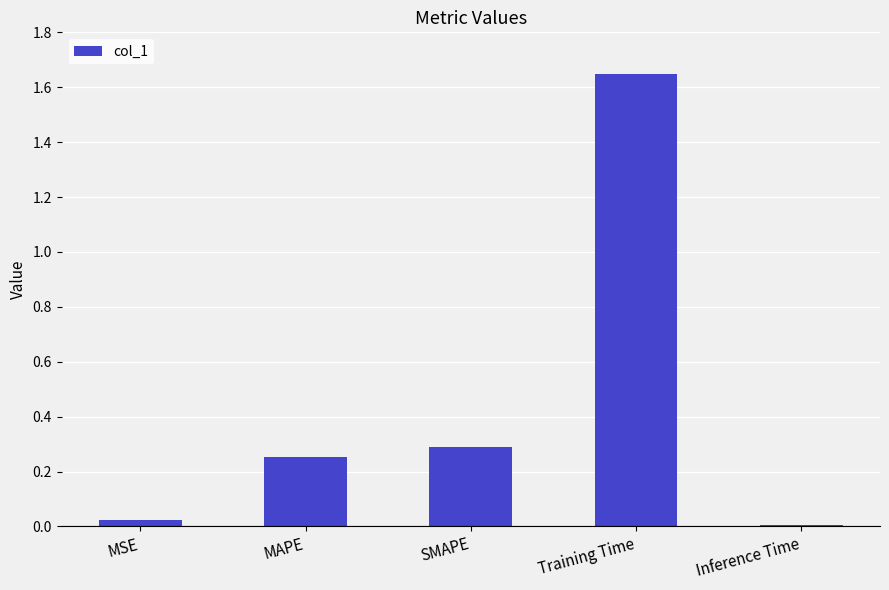

How many data points does each series have?

5